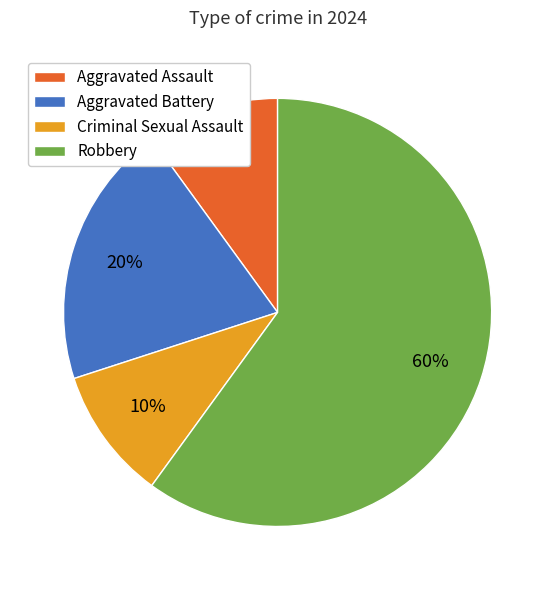

Approximately how many times larger is the value at Criminal Sexual Assault compared to Aggravated Battery?

0.5